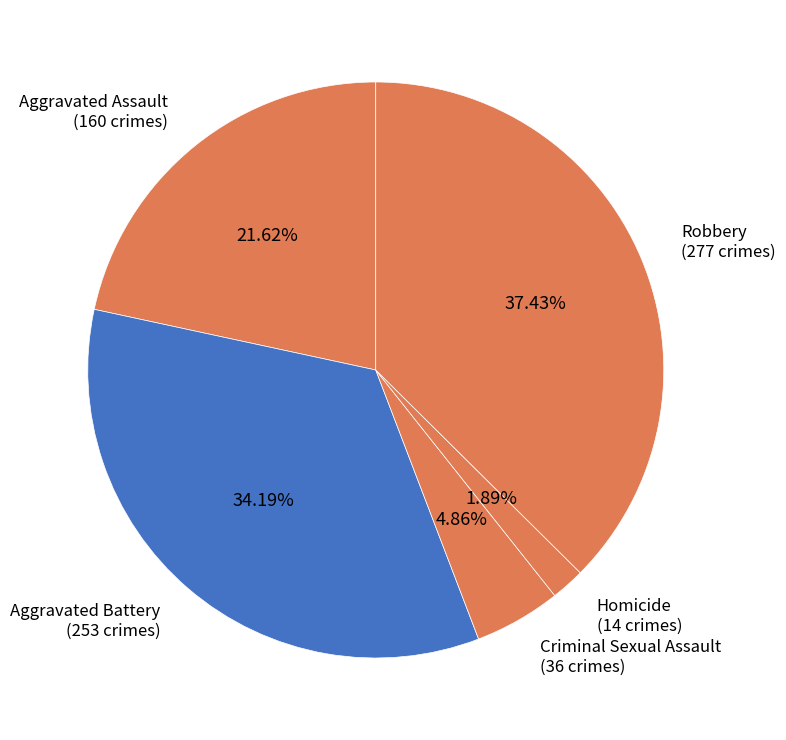

Is Robbery the majority of the pie?

No